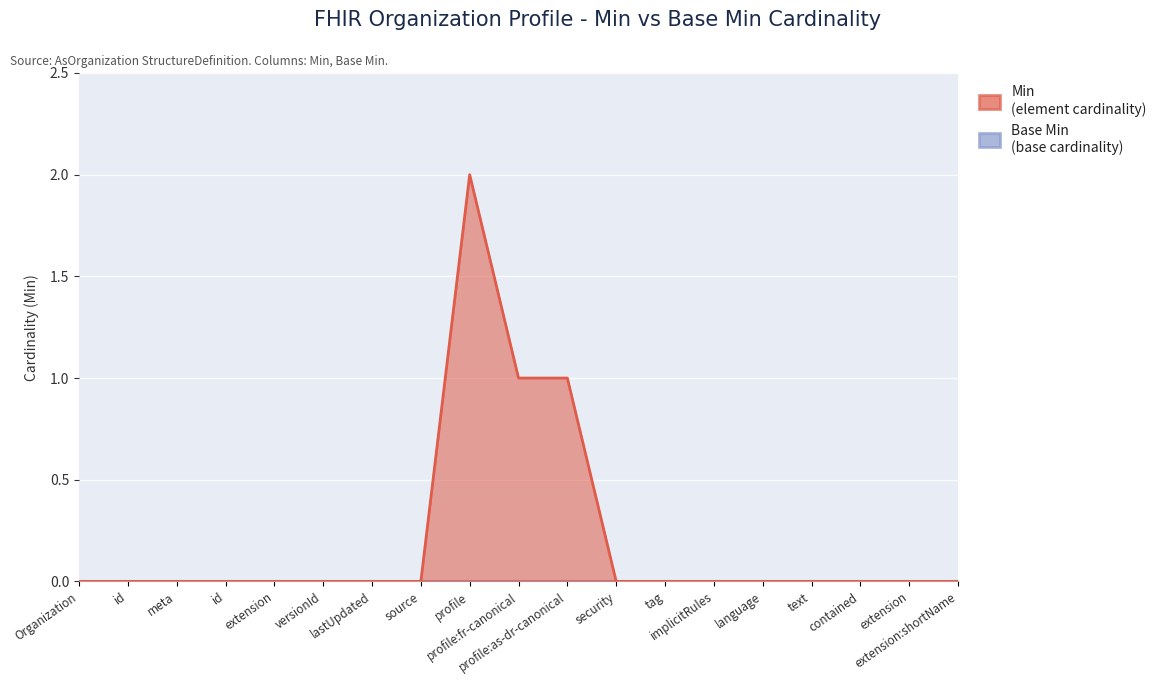

What is the label of the 17th point from the left?

contained